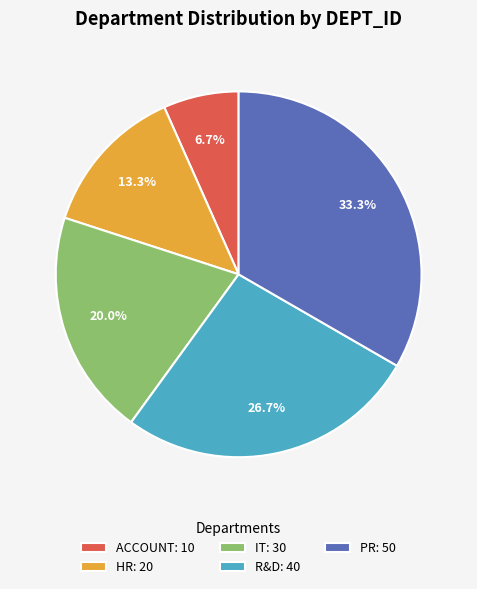

Which category has the biggest portion of the pie?

PR